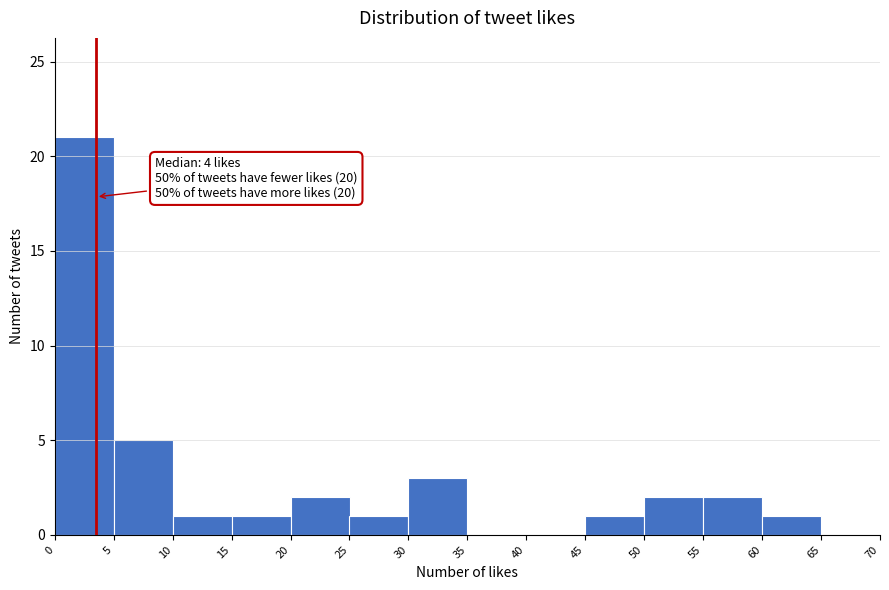

Over which range of the x-axis is the bar tallest?

0 to 5